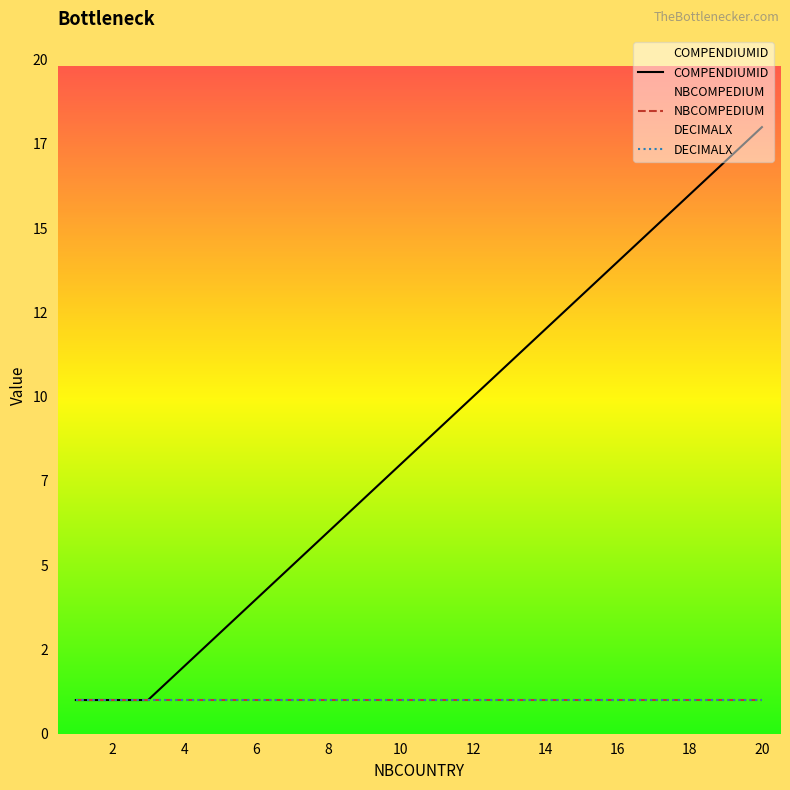

True or false: NBCOMPEDIUM and DECIMALX cross at least once.

False